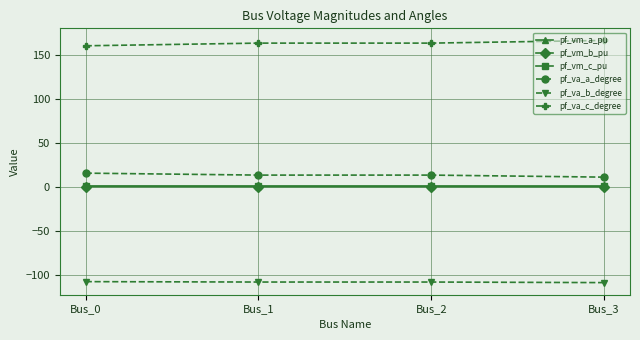

What is the sum of the pf_vm_c_pu values at Bus_0 and Bus_1?

1.8